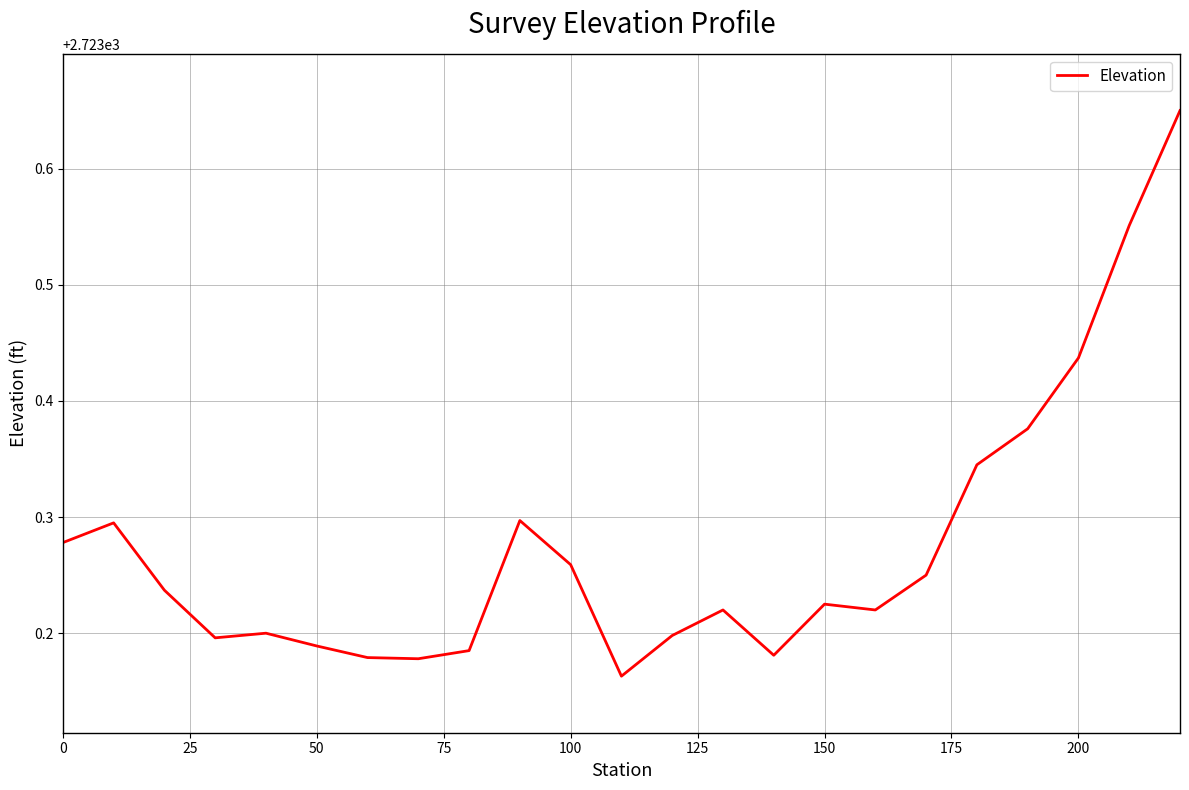

What is the difference between the maximum and minimum values?

0.5